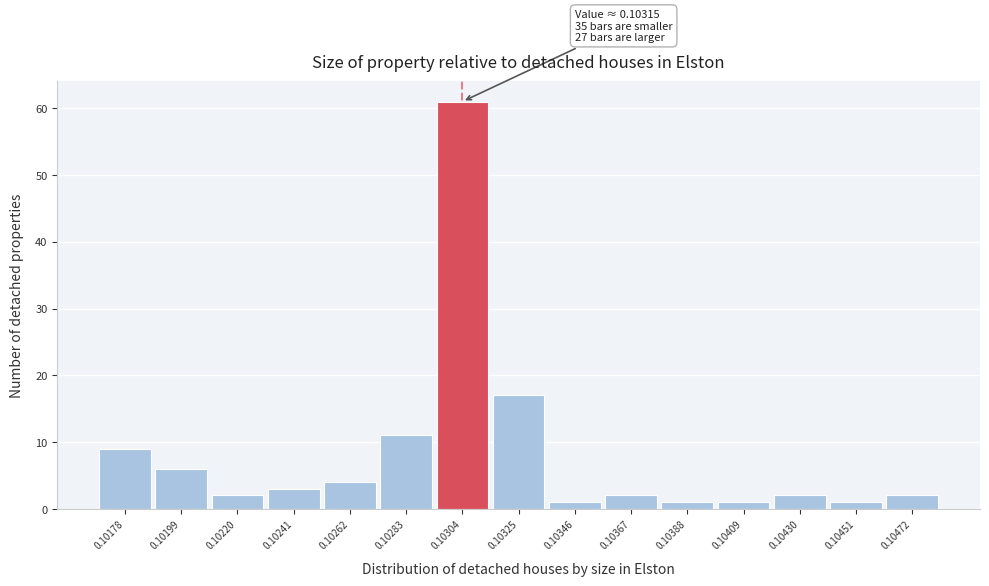

Reading left to right, extract all data points from this chart.

0.10178=9	0.10199=6	0.10220=2	0.10241=3	0.10262=4	0.10283=11	0.10304=61	0.10325=17	0.10346=1	0.10367=2	0.10388=1	0.10409=1	0.10430=2	0.10451=1	0.10472=2